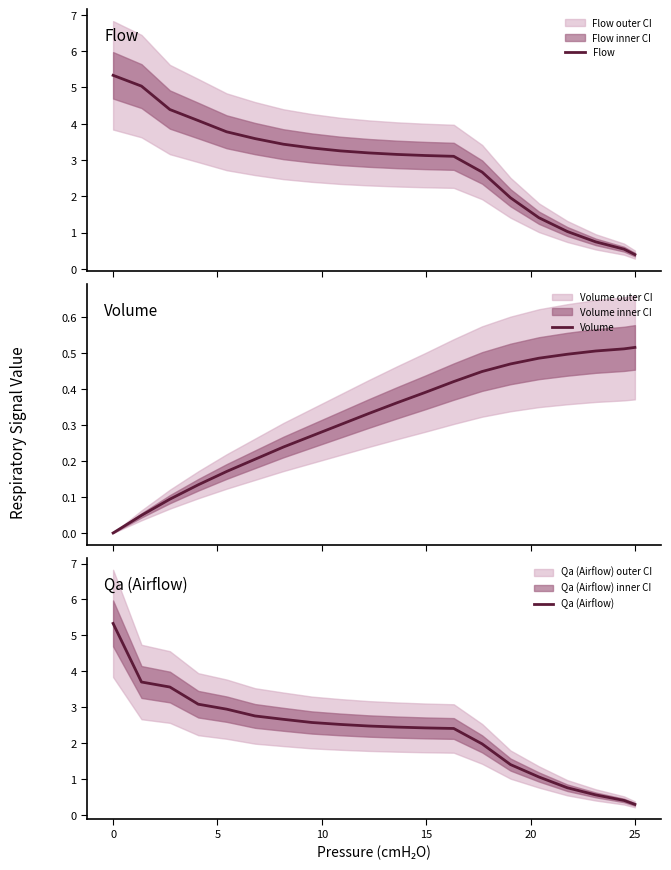

What is the difference between the maximum and minimum values in the Flow series?

4.9